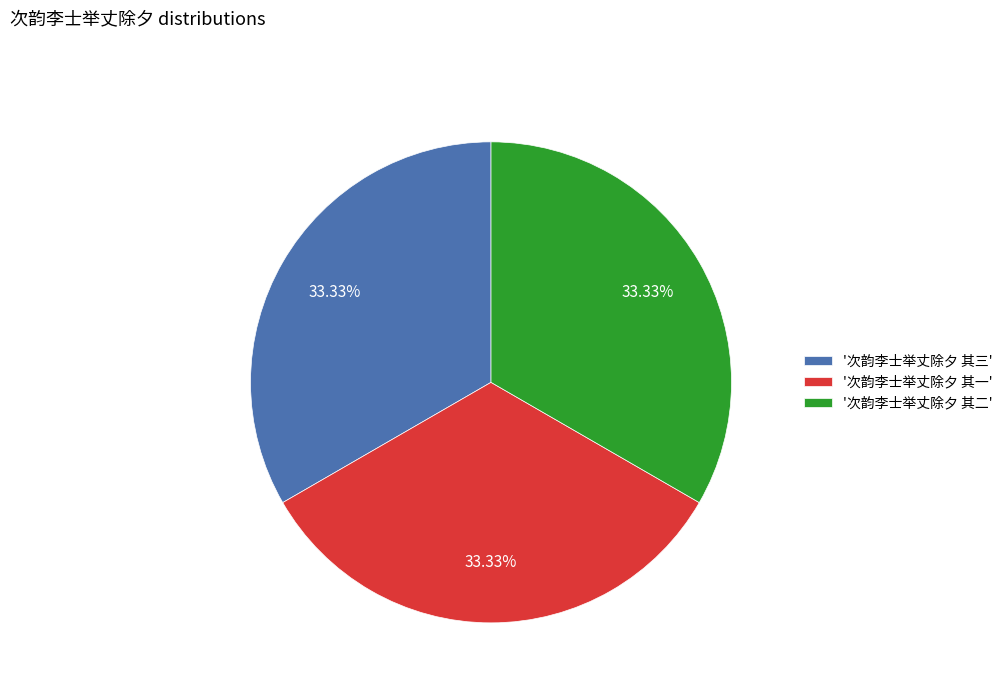

Is the sum of '次韵李士举丈除夕 其三' and '次韵李士举丈除夕 其一' greater than half?

Yes